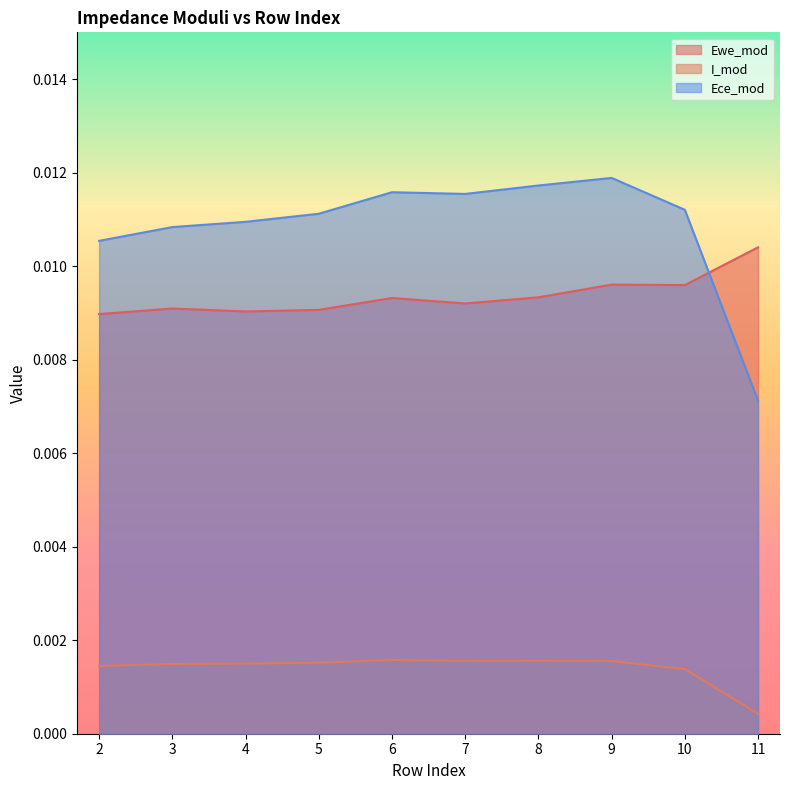

Does the chart have visible grid lines?

No